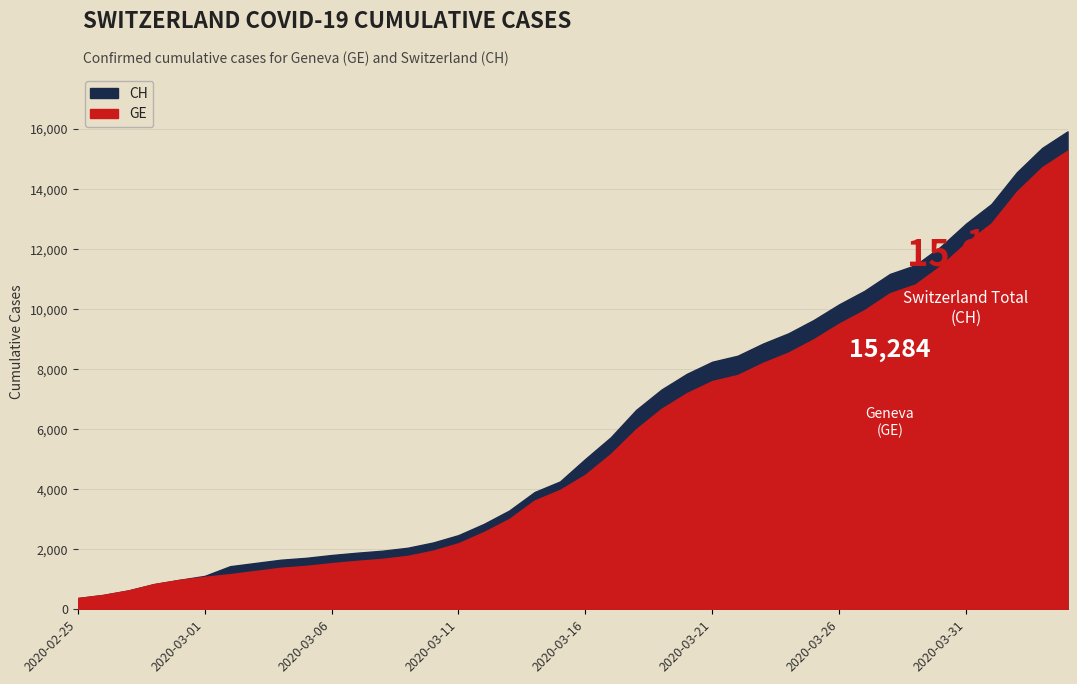

Reading left to right, extract all data points from this chart.

GE: 2020-02-25=375	2020-02-26=479	2020-02-27=630	2020-02-28=840	2020-02-29=981	2020-03-01=1083	2020-03-02=1171	2020-03-03=1278	2020-03-04=1384	2020-03-05=1447	2020-03-06=1538	2020-03-07=1614	2020-03-08=1681	2020-03-09=1780	2020-03-10=1955	2020-03-11=2201	2020-03-12=2574	2020-03-13=3010	2020-03-14=3627	2020-03-15=3978	2020-03-16=4485	2020-03-17=5174	2020-03-18=6002	2020-03-19=6681	2020-03-20=7205	2020-03-21=7607	2020-03-22=7807	2020-03-23=8213	2020-03-24=8554	2020-03-25=9000	2020-03-26=9520	2020-03-27=9971	2020-03-28=10533	2020-03-29=10825	2020-03-30=11444	2020-03-31=12210	2020-04-01=12863	2020-04-02=13919	2020-04-03=14733	2020-04-04=15284
CH: 2020-02-25=375	2020-02-26=479	2020-02-27=630	2020-02-28=840	2020-02-29=981	2020-03-01=1113	2020-03-02=1436	2020-03-03=1544	2020-03-04=1652	2020-03-05=1715	2020-03-06=1809	2020-03-07=1885	2020-03-08=1952	2020-03-09=2051	2020-03-10=2226	2020-03-11=2472	2020-03-12=2845	2020-03-13=3291	2020-03-14=3908	2020-03-15=4259	2020-03-16=5012	2020-03-17=5731	2020-03-18=6644	2020-03-19=7323	2020-03-20=7847	2020-03-21=8249	2020-03-22=8449	2020-03-23=8855	2020-03-24=9196	2020-03-25=9642	2020-03-26=10162	2020-03-27=10613	2020-03-28=11175	2020-03-29=11467	2020-03-30=12086	2020-03-31=12852	2020-04-01=13505	2020-04-02=14561	2020-04-03=15375	2020-04-04=15926